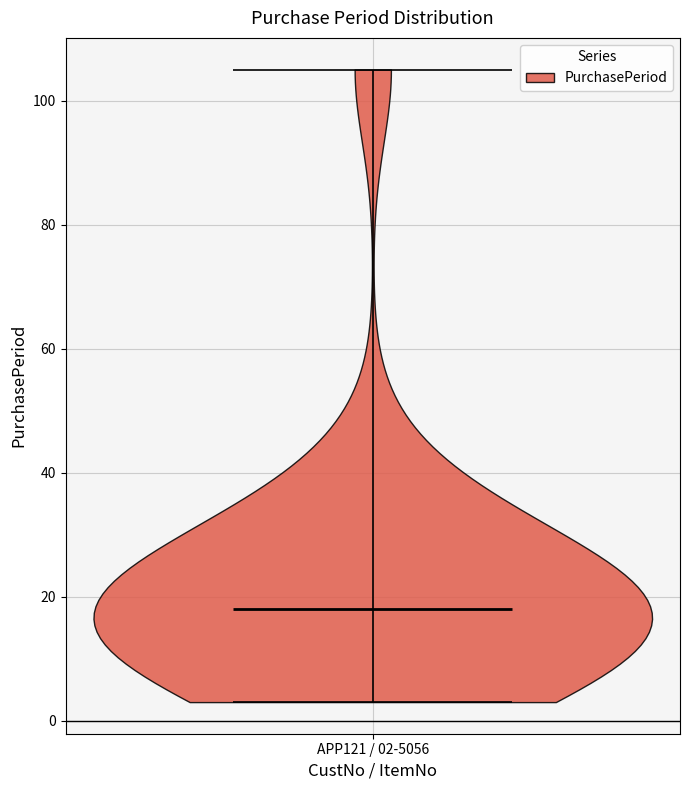

Read this violin plot against the y-axis: where its median line is, and the lowest and highest points the violin reaches. The values are not printed on the chart, so give them approximately, as read against the axis.

median line 18, lowest point 4, highest point 106